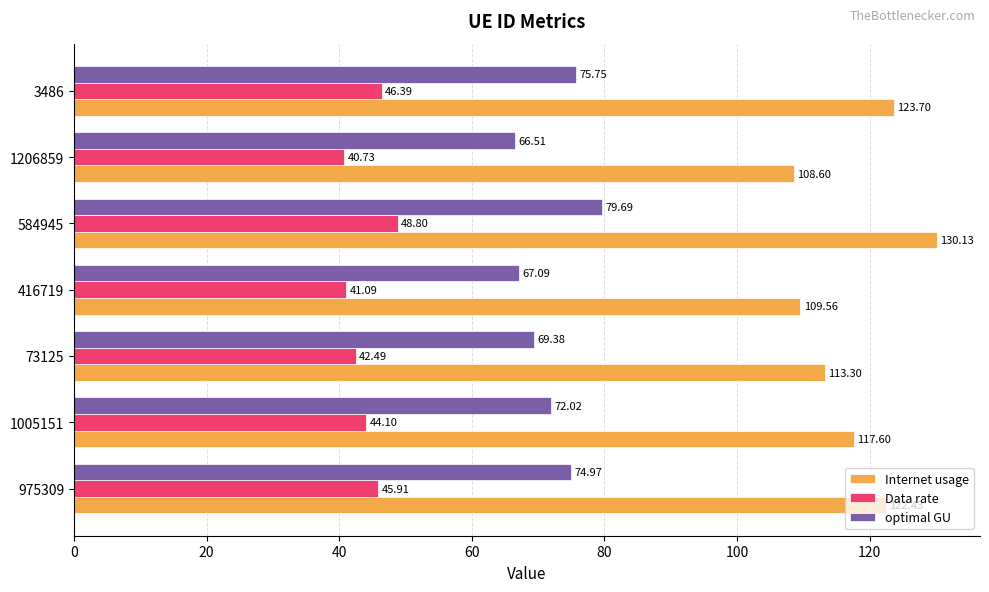

What is the sum of the Internet usage values at 3486 and 1005151?

241.3